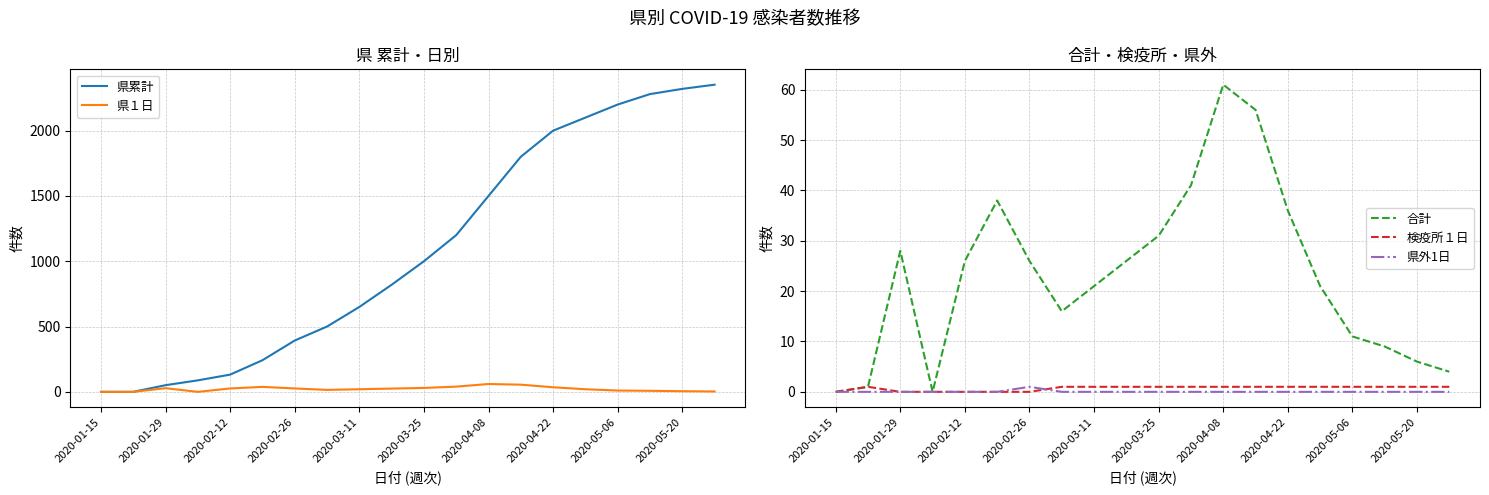

How many data points does each series have?

20